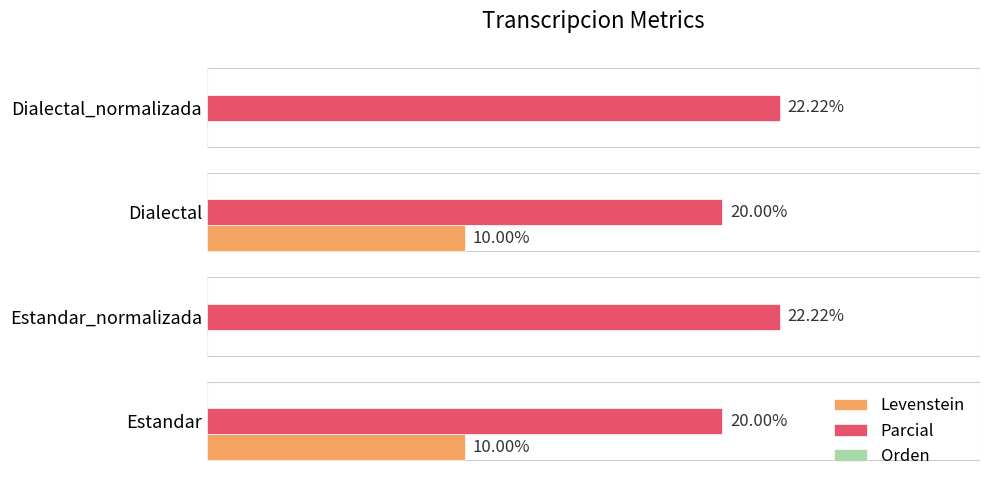

Is the value of Parcial at Estandar_normalizada greater than the value of Levenstein at Dialectal_normalizada?

Yes